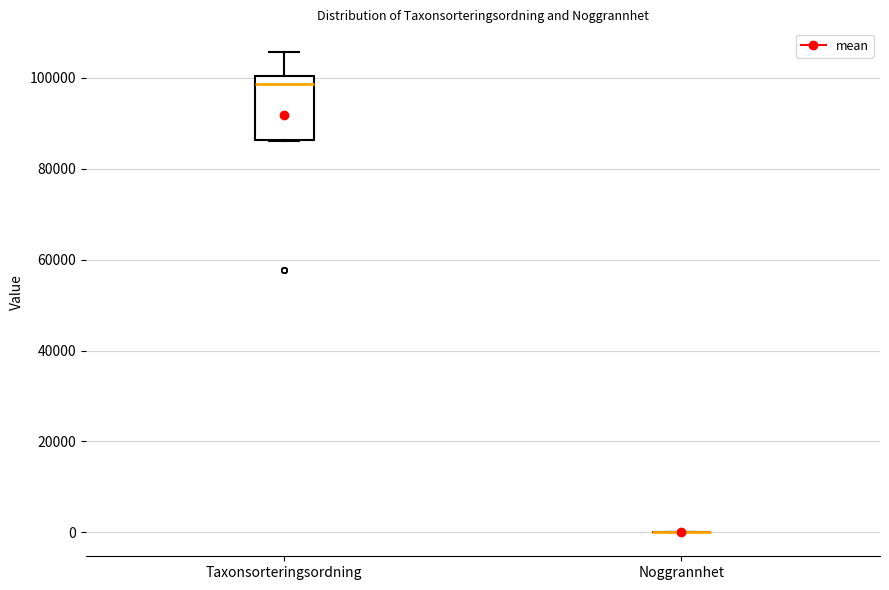

Reading left to right, read every box against the y-axis: the position of its median line, the range the box covers, and the ends of its whiskers. The values are not printed on the chart, so give them approximately, as read against the axis.

Taxonsorteringsordning: median 98000, box 86000 to 100000, whiskers 86000 to 106000
Noggrannhet: box collapsed to a line at 0, whiskers 0 to 0